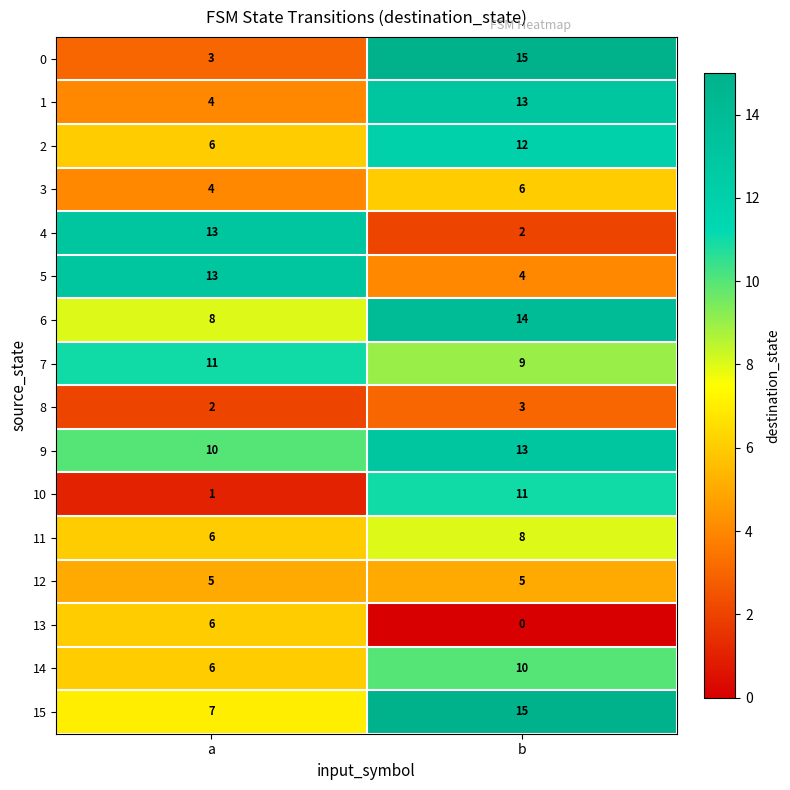

What is the difference between the maximum and minimum values in the 10 series?

10